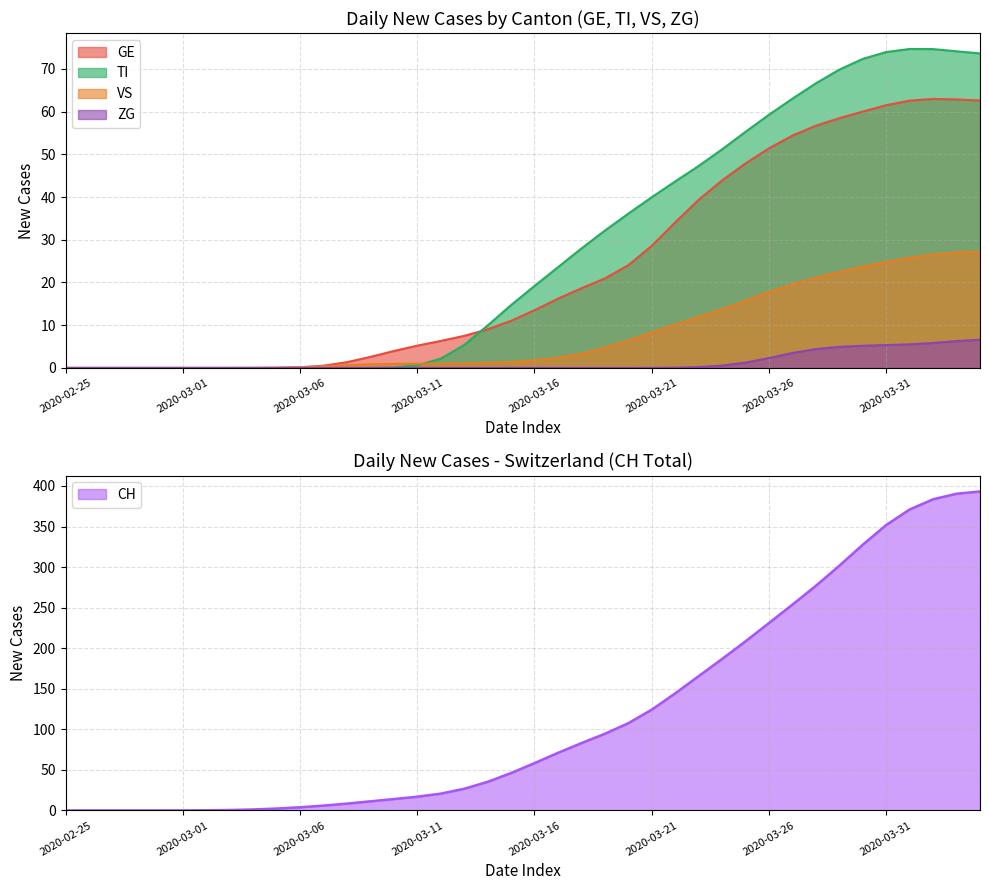

What is the sum of all VS values?

323.0